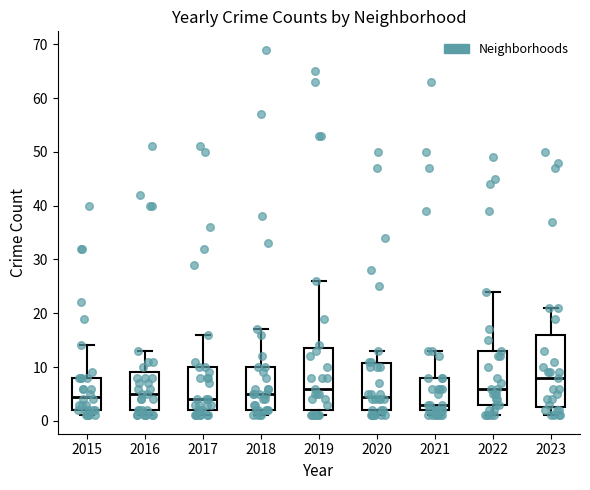

Where is the upper edge of the box at x = 2017 on the y-axis? The values are not printed on the chart, so give them approximately, as read against the axis.

10